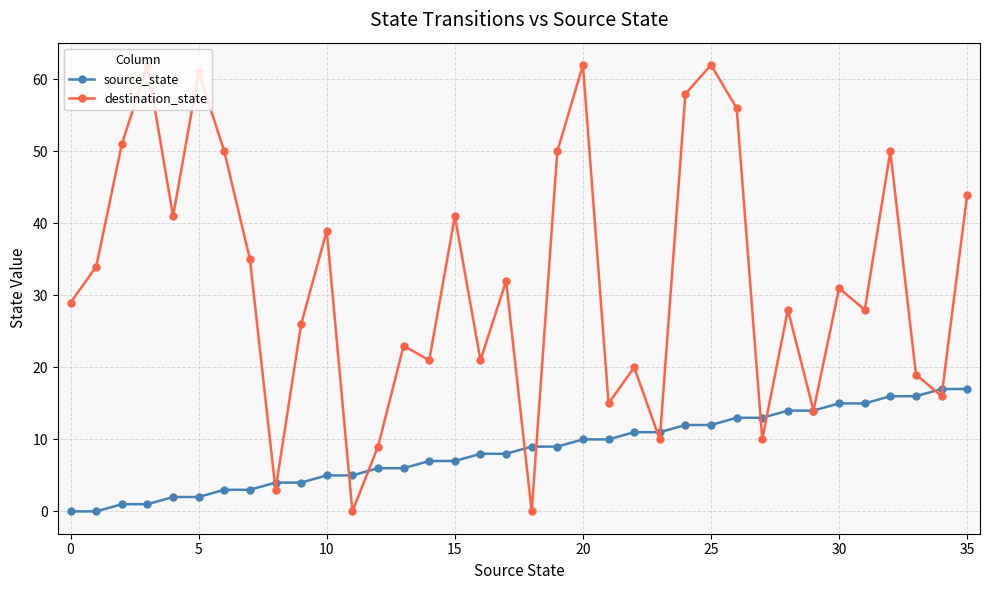

What is the highest value of the destination_state series?

62